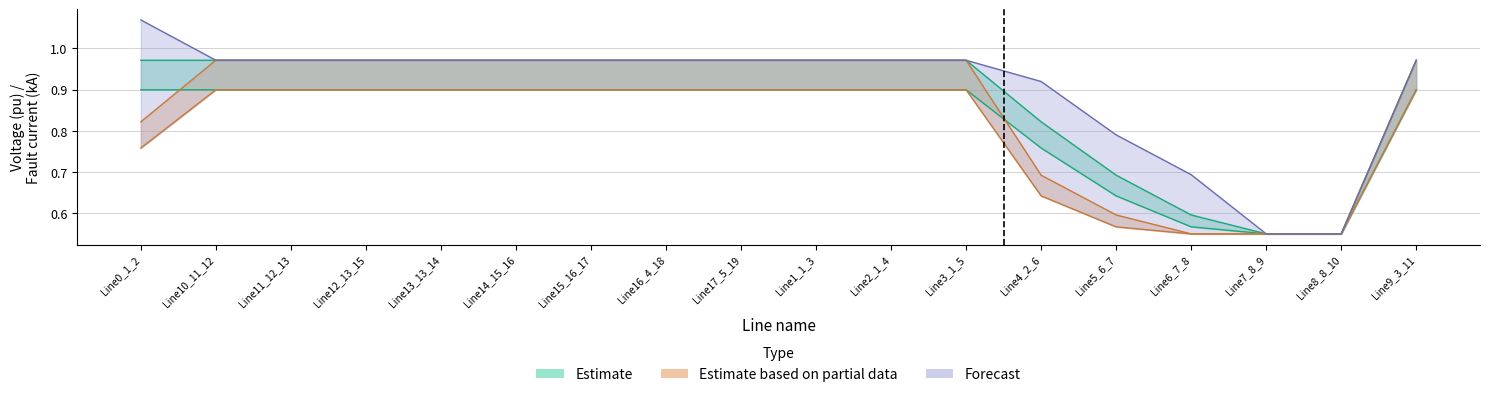

The pf_vm_b_from_pu series shows 0.2 at Line10_11_12. True or false?

False